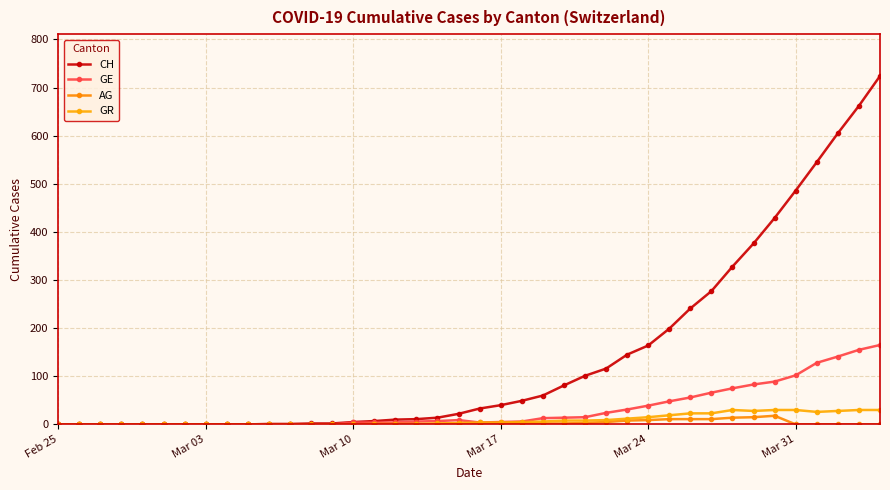

Does the chart have visible grid lines?

Yes